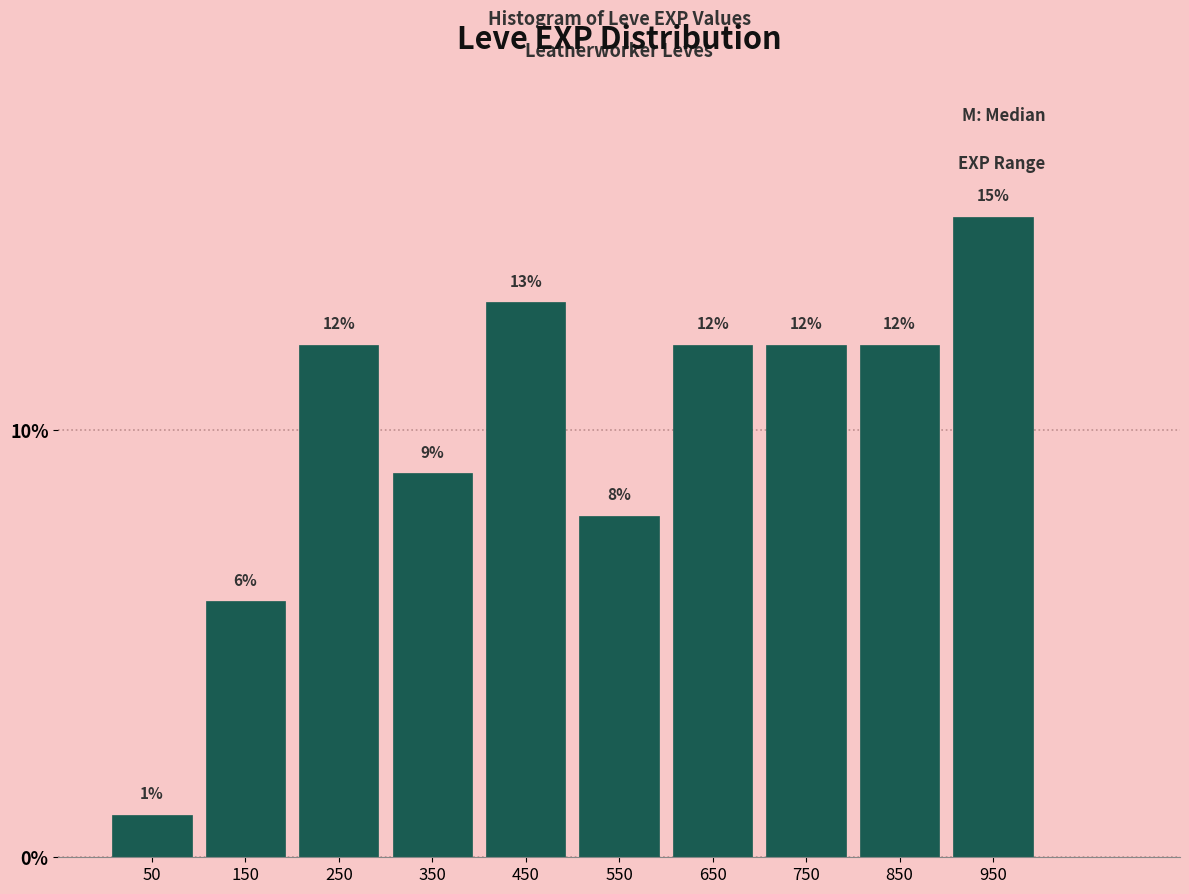

What is the height of the bar covering 800 to 900 on the x-axis?

12